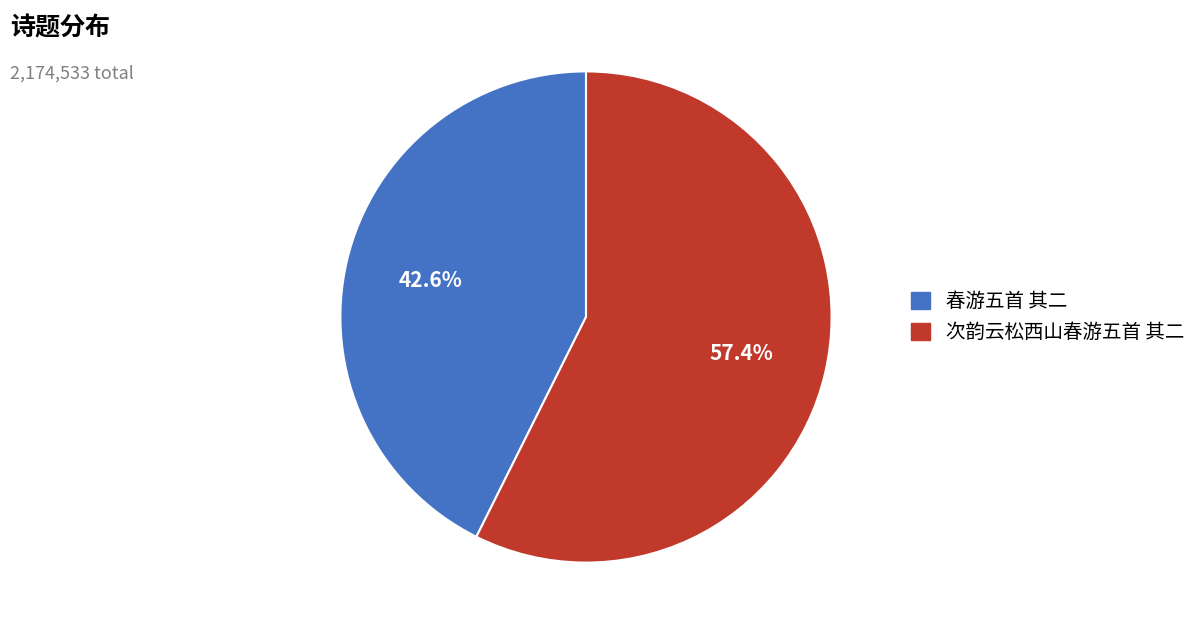

What percentage is the 春游五首 其二 slice, to the nearest percent?

43%